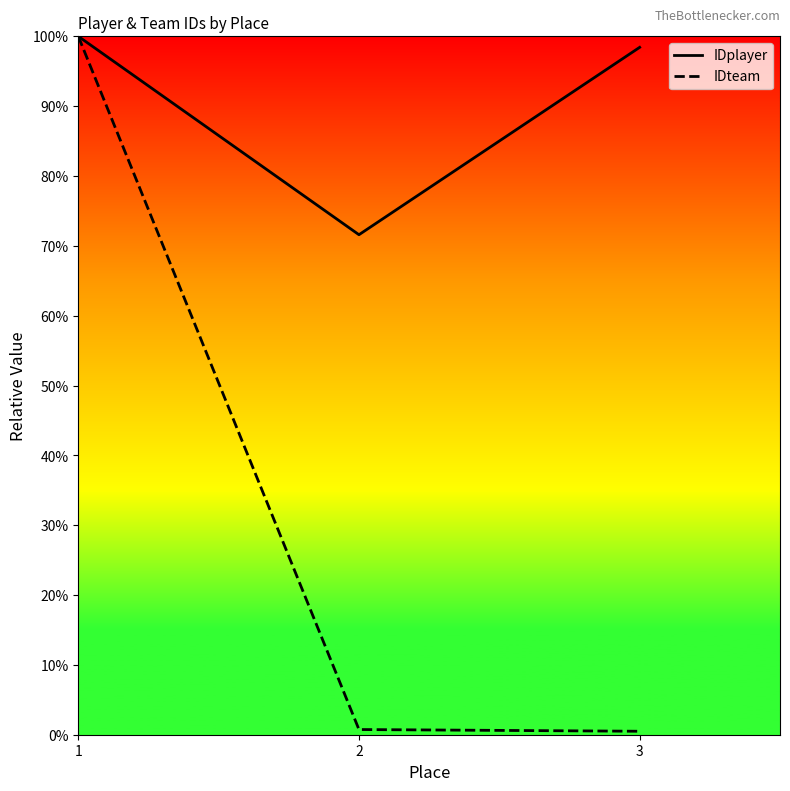

List the series in order of their overall mean, highest first.

IDplayer, IDteam